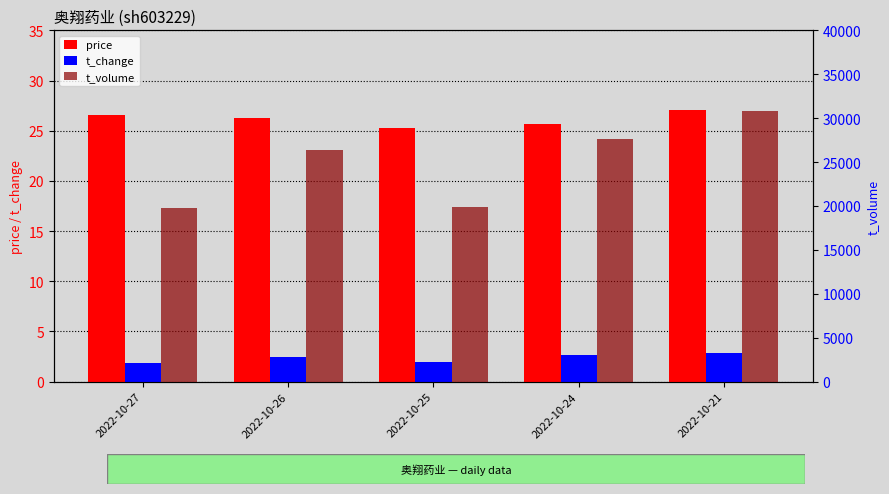

Which has a higher value, 2022-10-21 or 2022-10-27?

2022-10-21